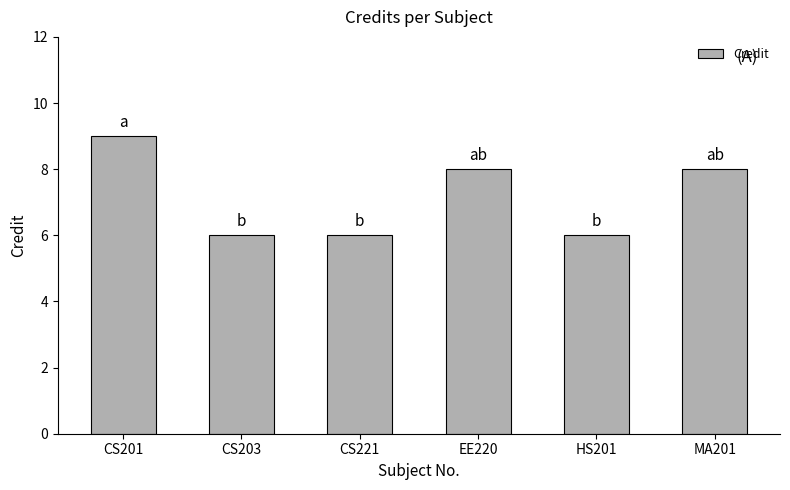

Read the value at CS203.

6